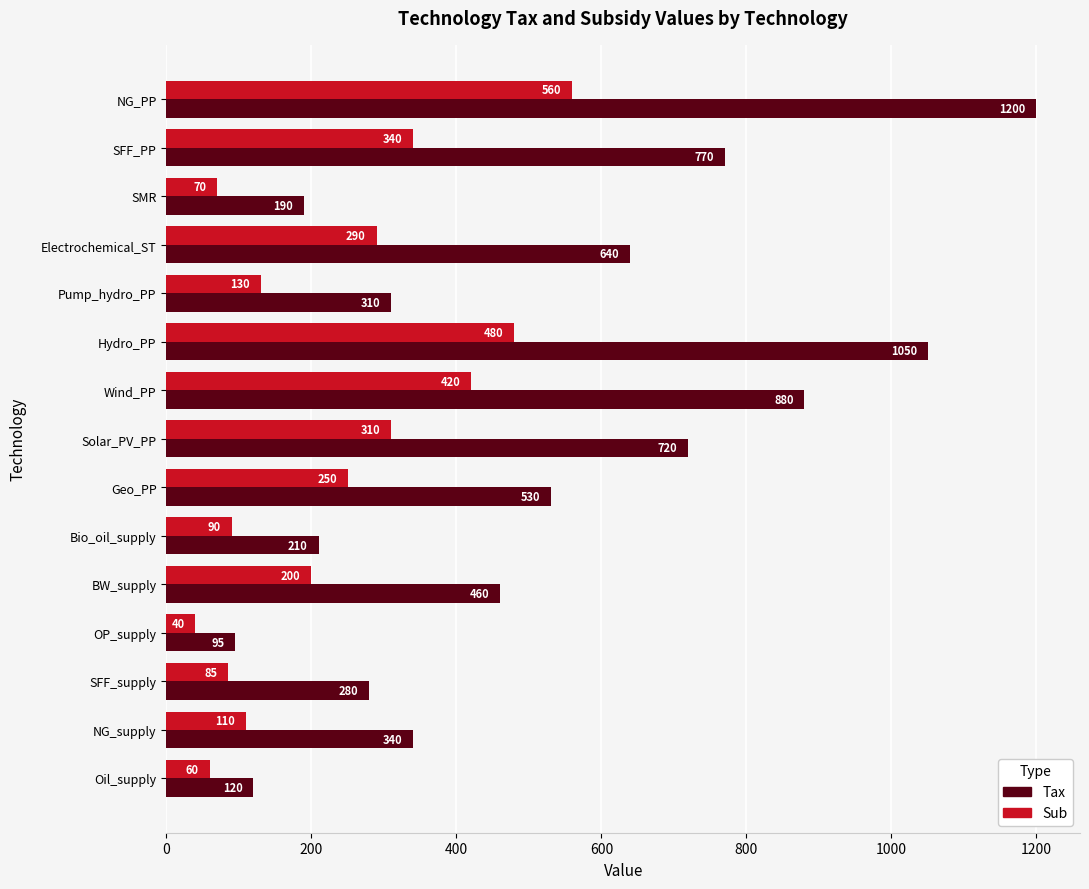

How many data points in Sub are less than 200?

7